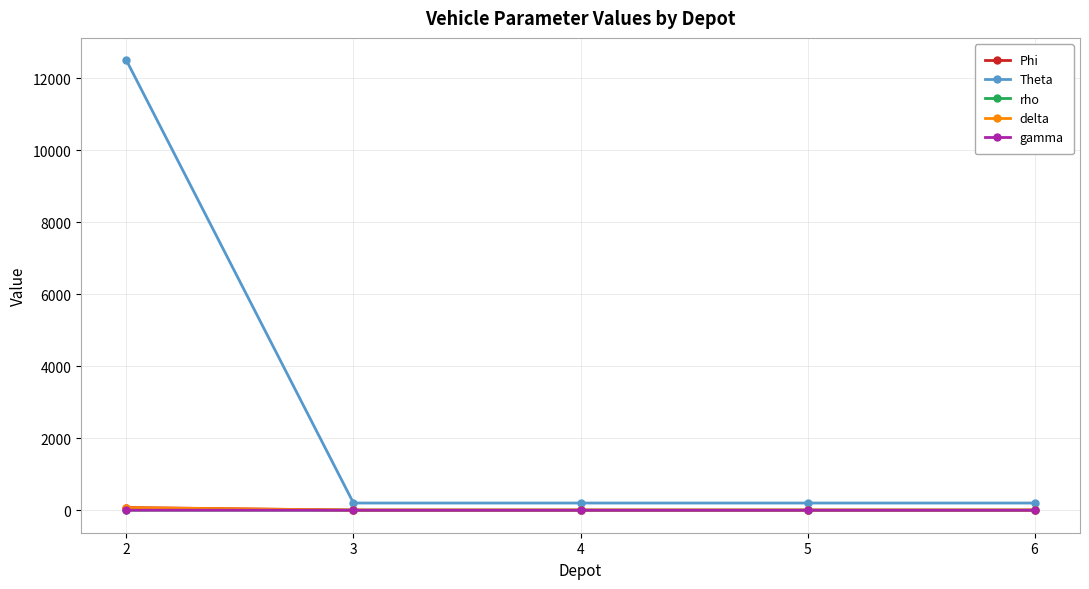

At how many categories does at least one series exceed 4214?

1